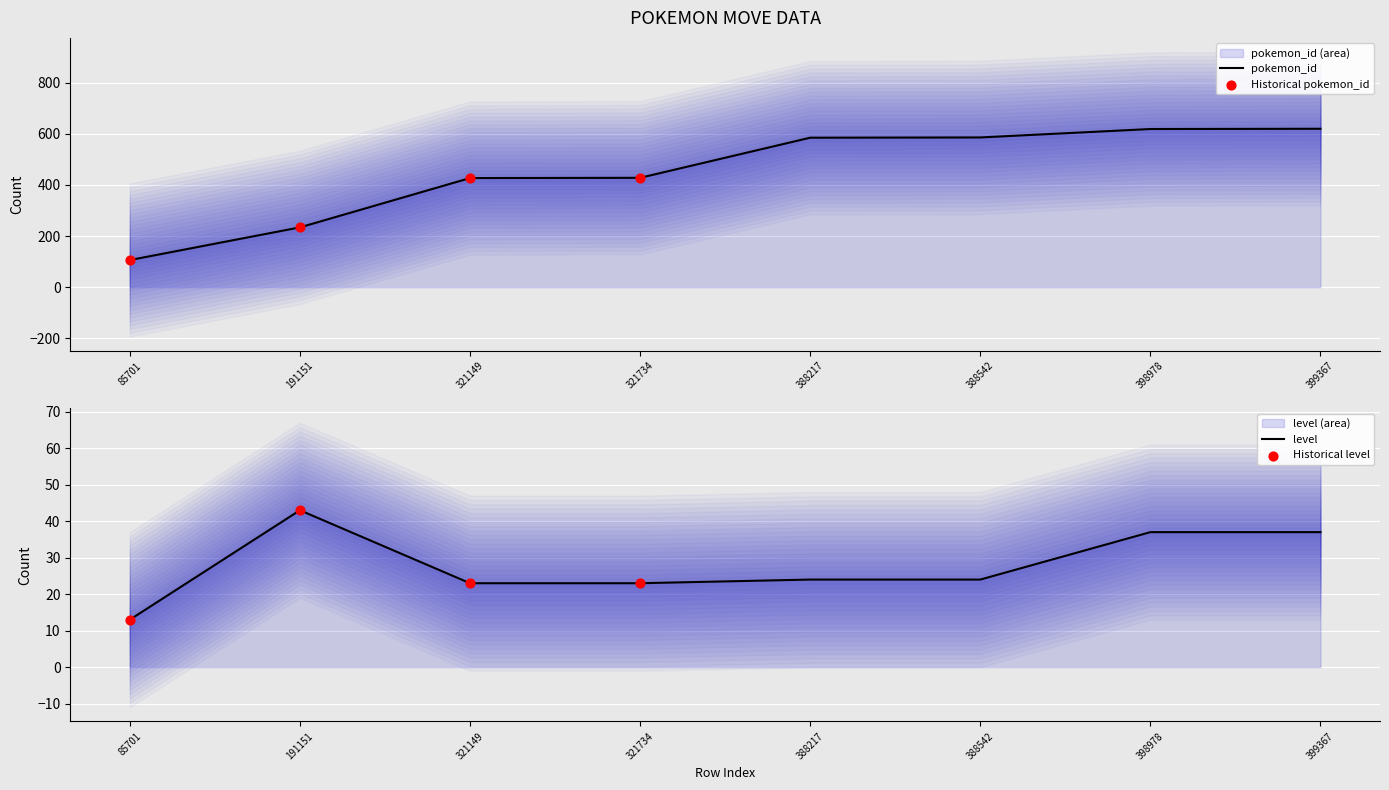

At how many categories does at least one series exceed 44?

8